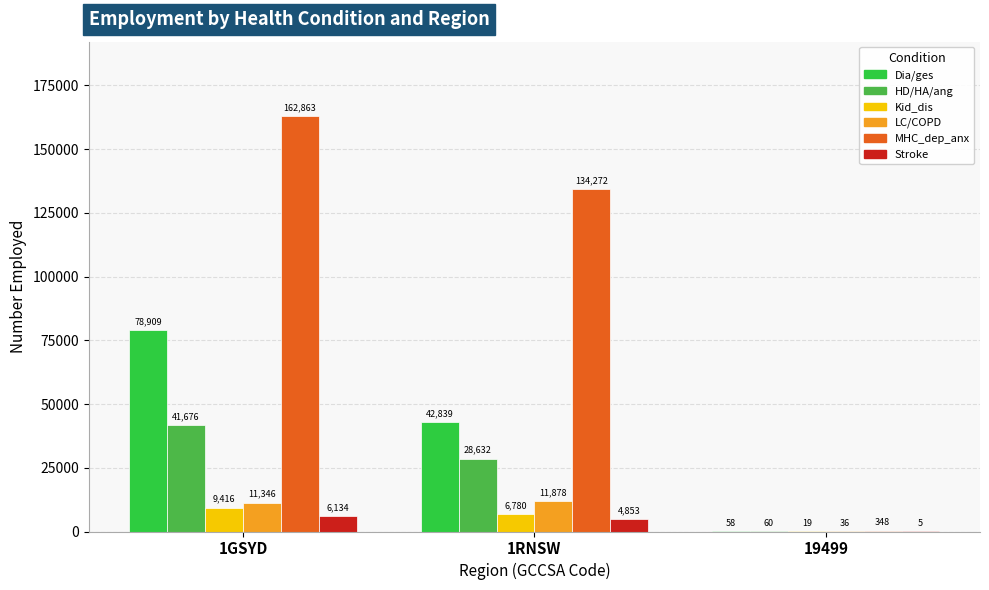

True or false: LFS_Emp_LC_COPD_emph has a value of 11346 at 1GSYD.

True